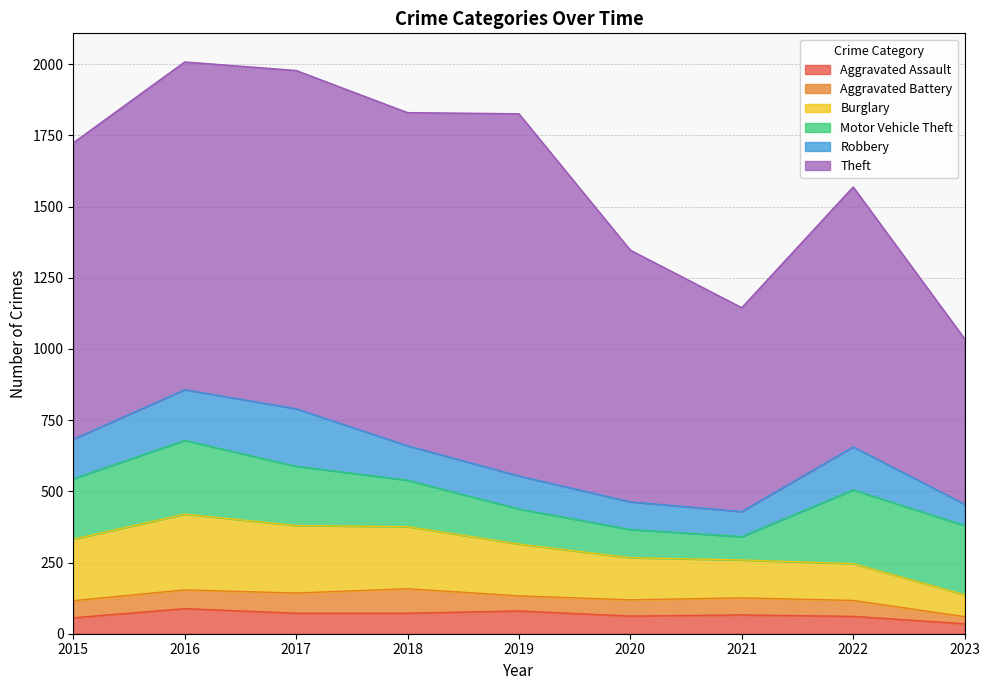

Which series has the widest spread of values?

Theft